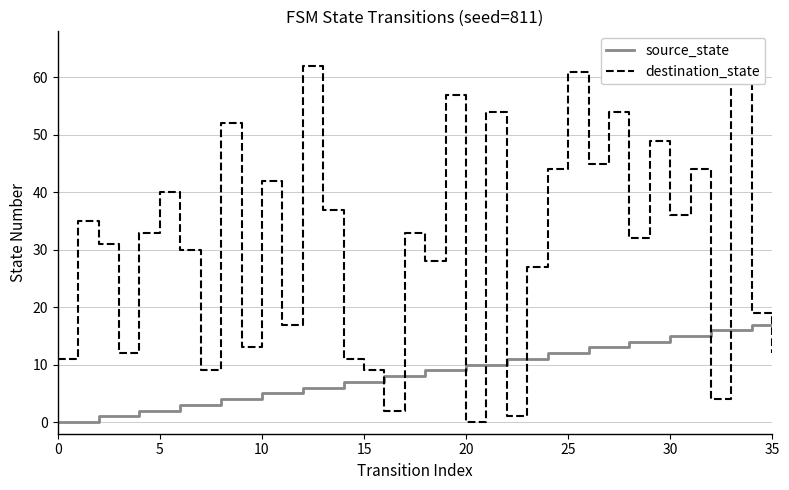

How many lines are shown in the chart?

2